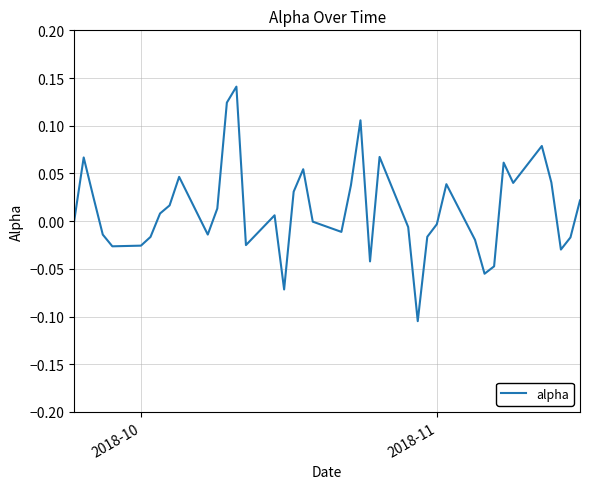

Does the chart display data point markers on the line(s)?

No